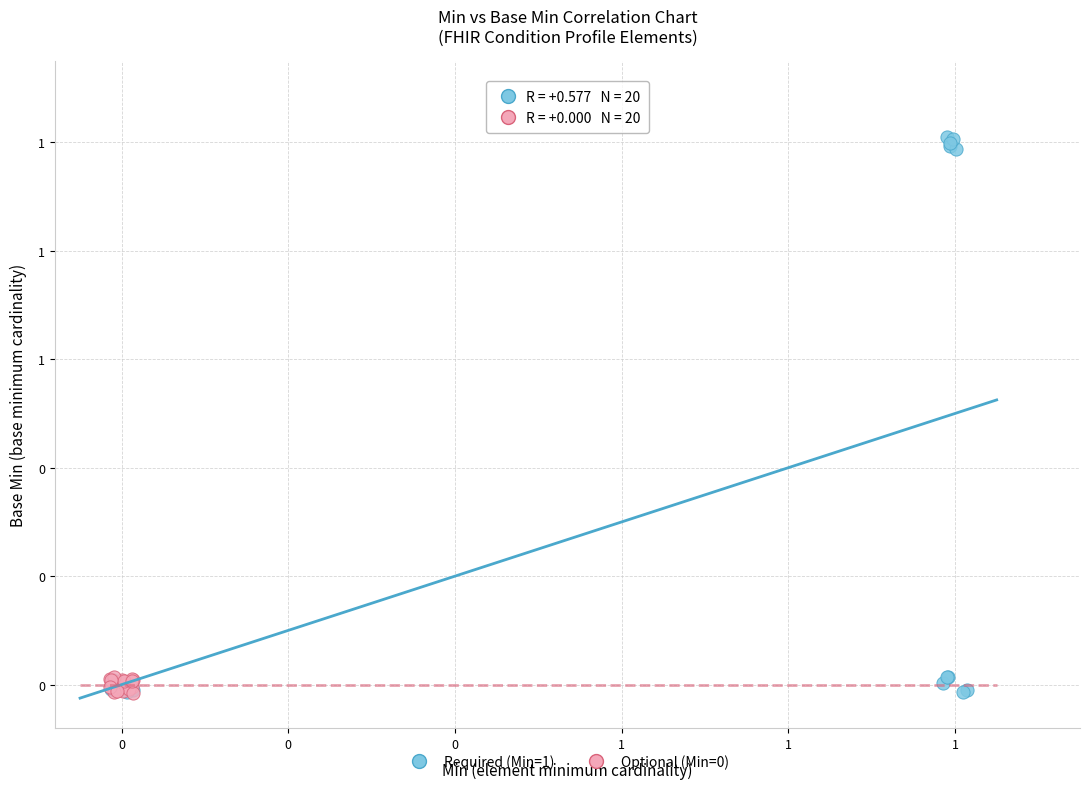

Which series has the largest Y range (max minus min)?

Required (Min=1)